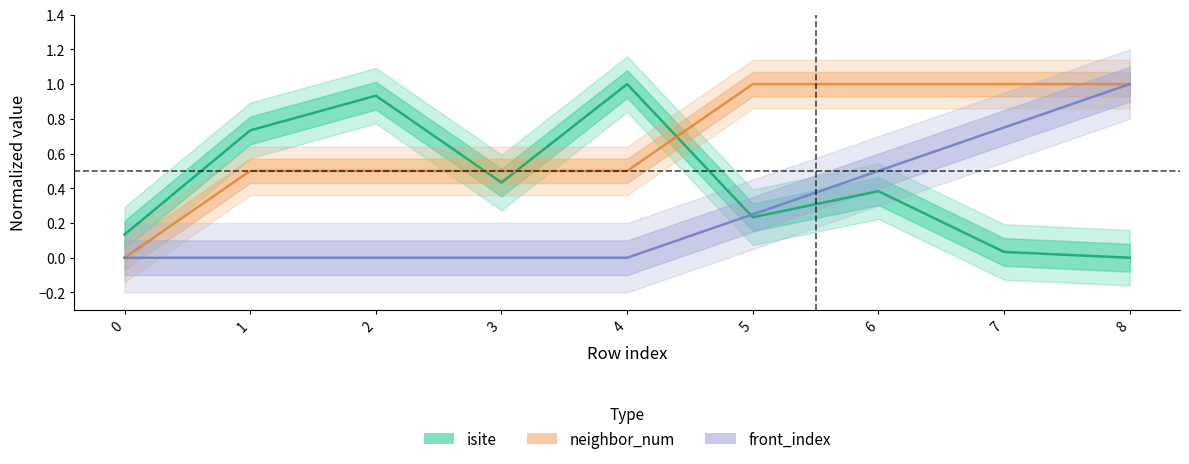

How many data points in neighbor_num are above 0?

8